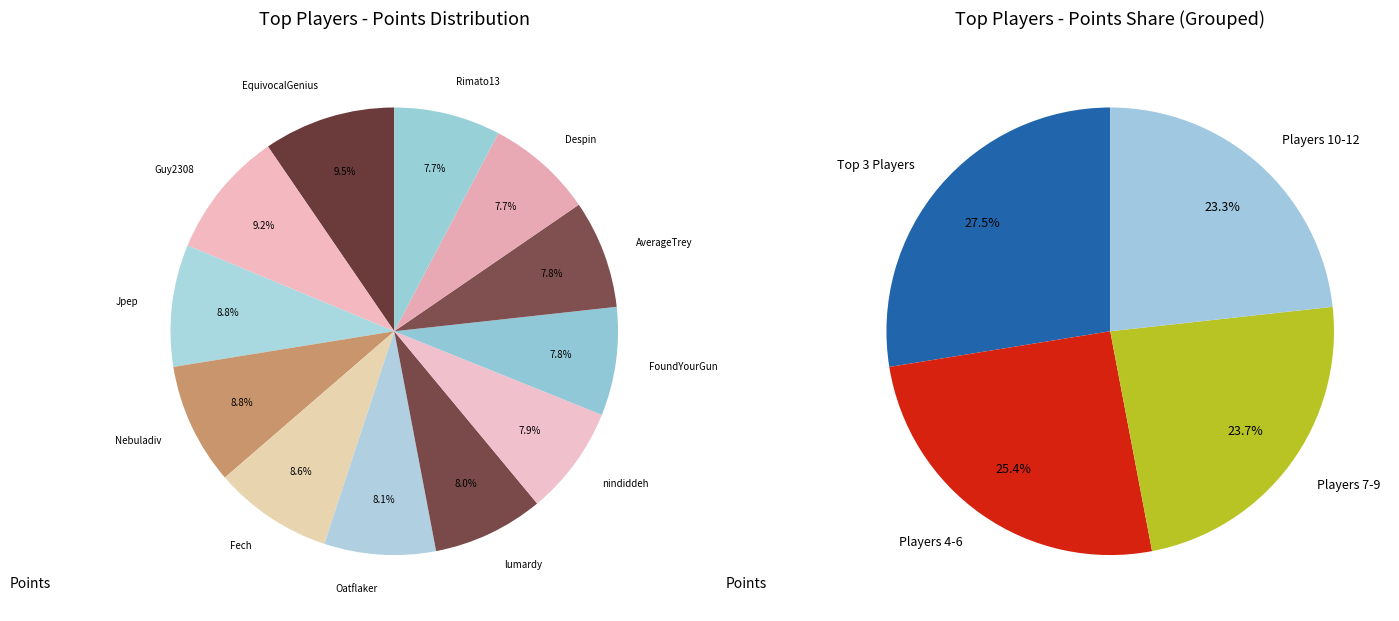

How many segments does this pie chart have?

12